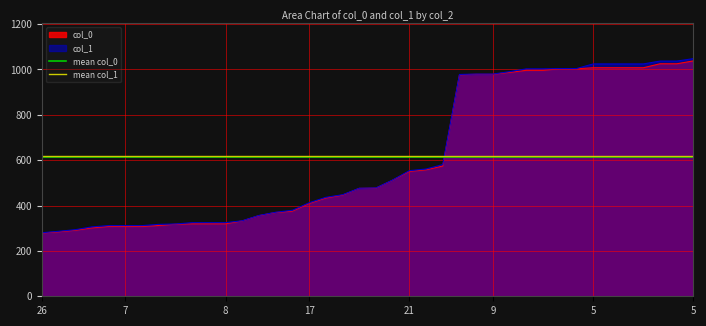

The mean col_0 series shows 614.3 at 7. True or false?

True